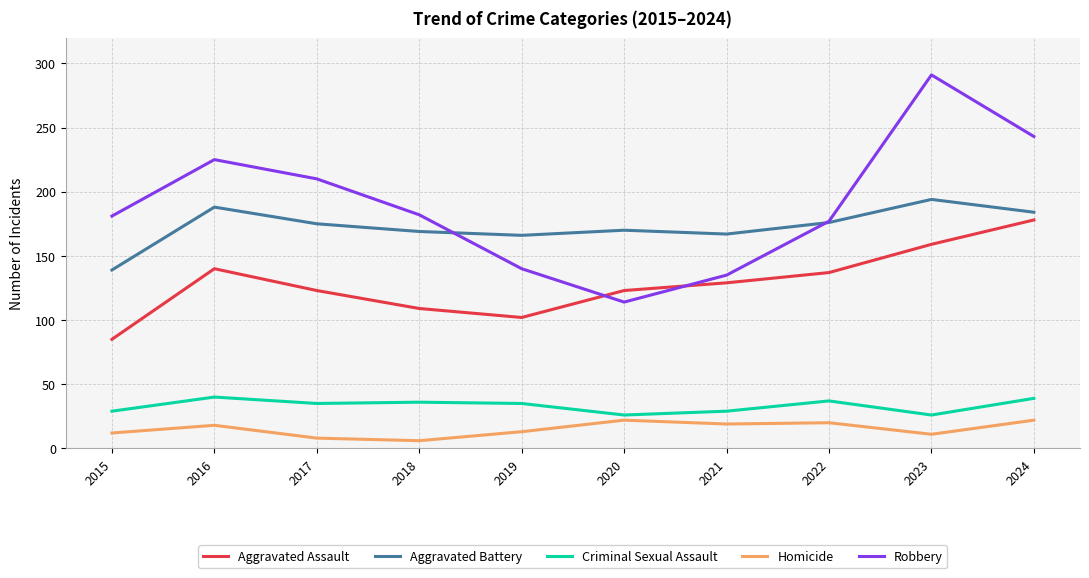

Where is the first local maximum for Aggravated Assault?

2016